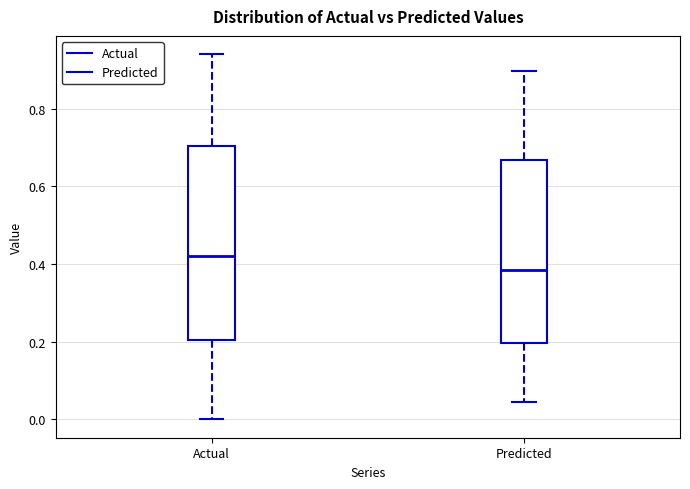

Which box is the tallest, from its lower edge to its upper edge?

Actual